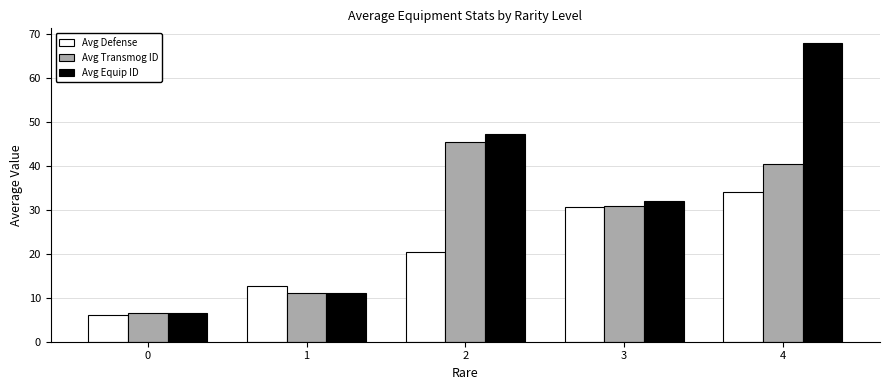

Reading right to left, extract all data points from this chart.

Avg Defense: 4=34.0	3=30.7	2=20.5	1=12.8	0=6.0
Avg Transmog ID: 4=40.5	3=31.0	2=45.5	1=11.2	0=6.6
Avg Equip ID: 4=68.0	3=32.0	2=47.4	1=11.2	0=6.6